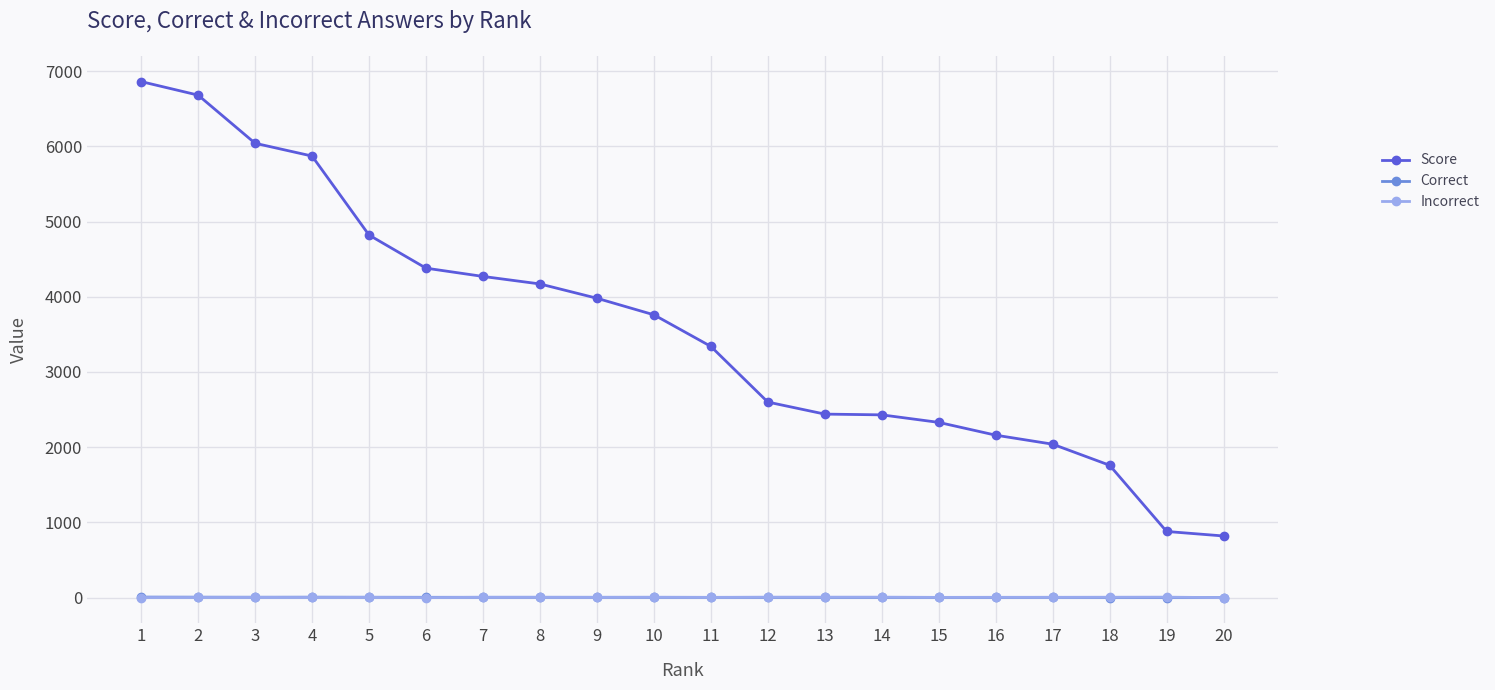

Is the value of Score at 18 greater than the value of Incorrect at 16?

Yes